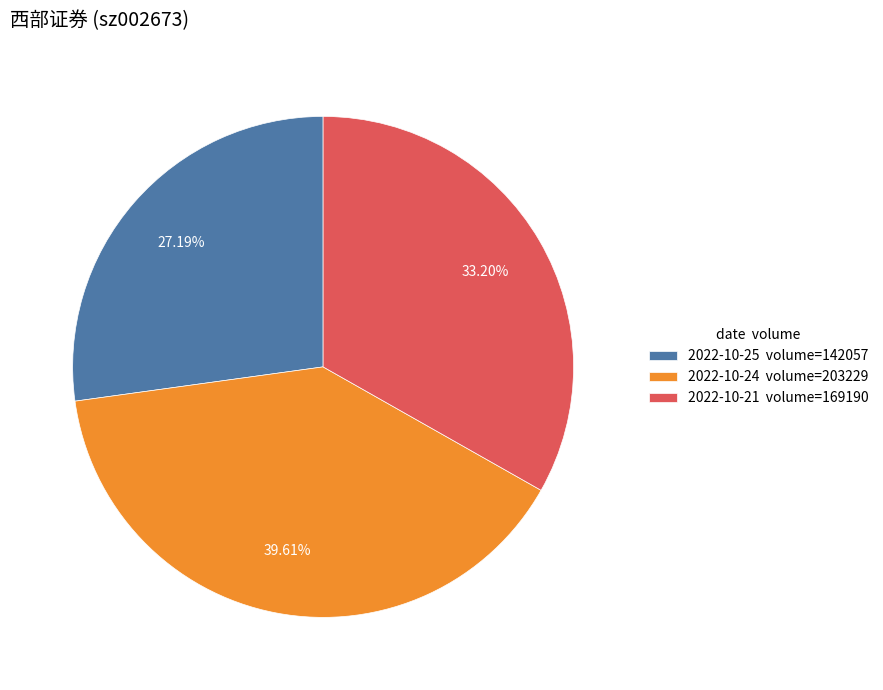

What is the ratio of the value at 2022-10-21 volume=169190 to the value at 2022-10-24 volume=203229?

0.8